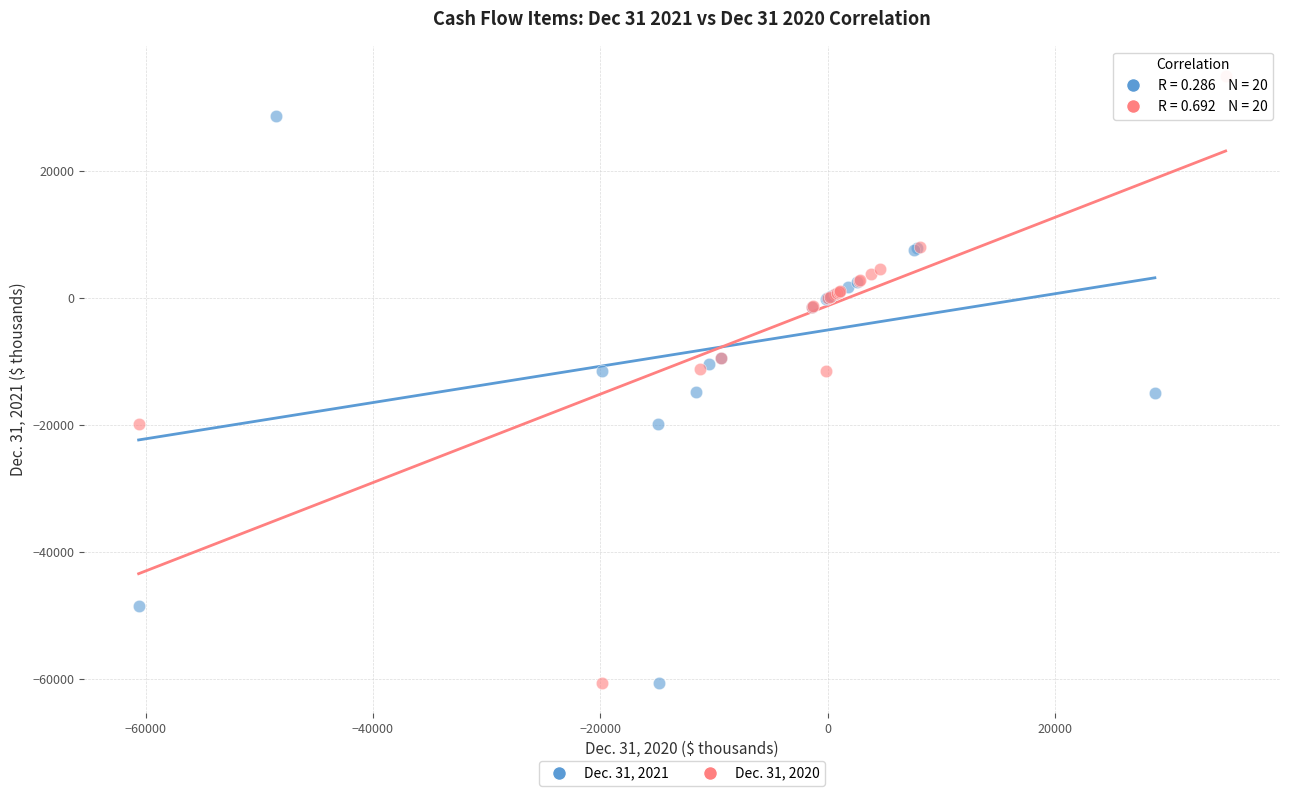

What are all the series names shown in the legend?

Dec. 31, 2021, Dec. 31, 2020